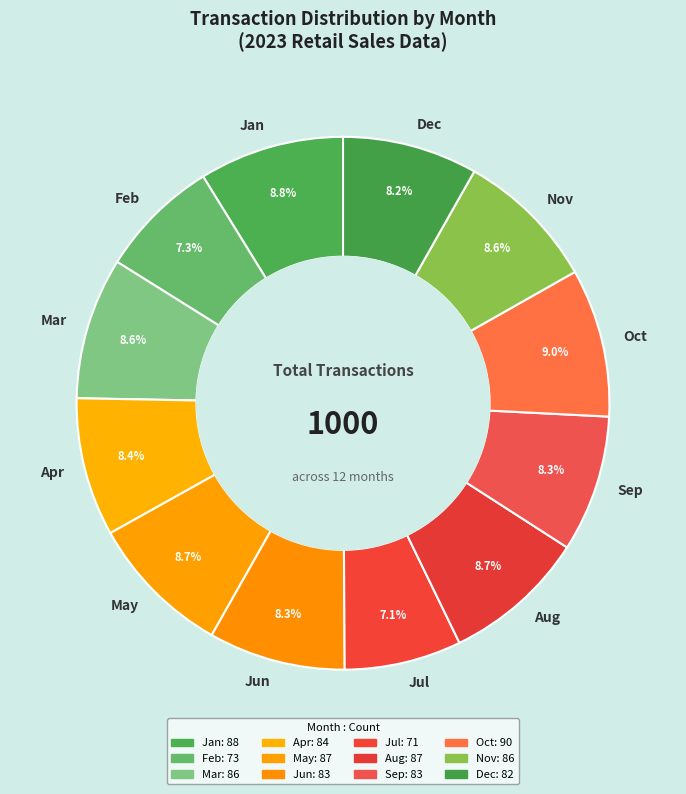

Count the number of slices in the pie.

12